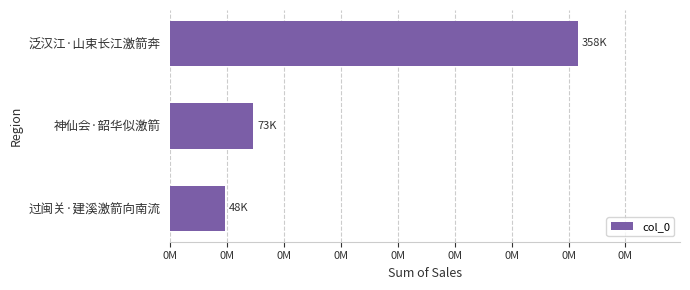

Which label corresponds to the largest value in the chart?

泛汉江·山束长江激箭奔